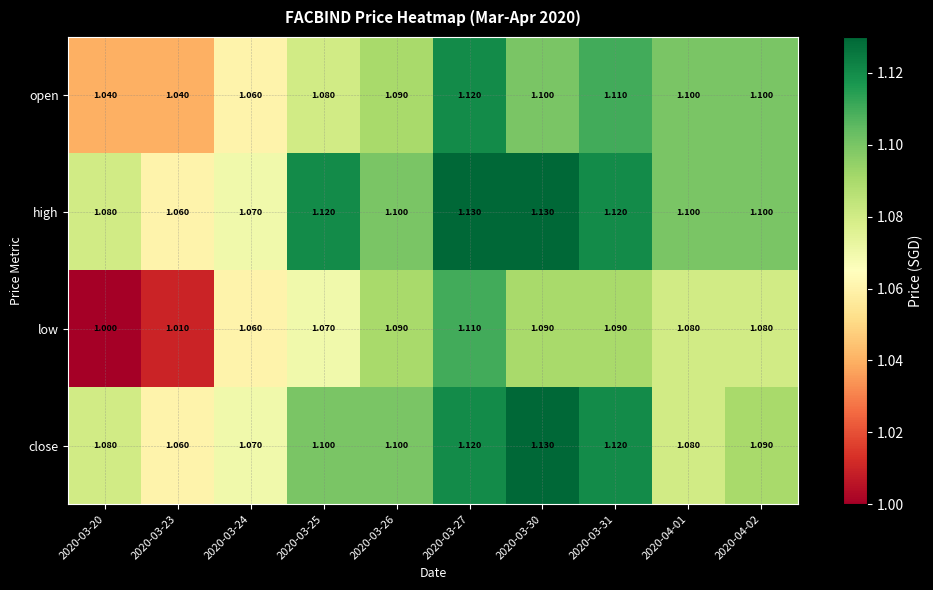

List the series in order of their overall mean, lowest first.

low, open, close, high